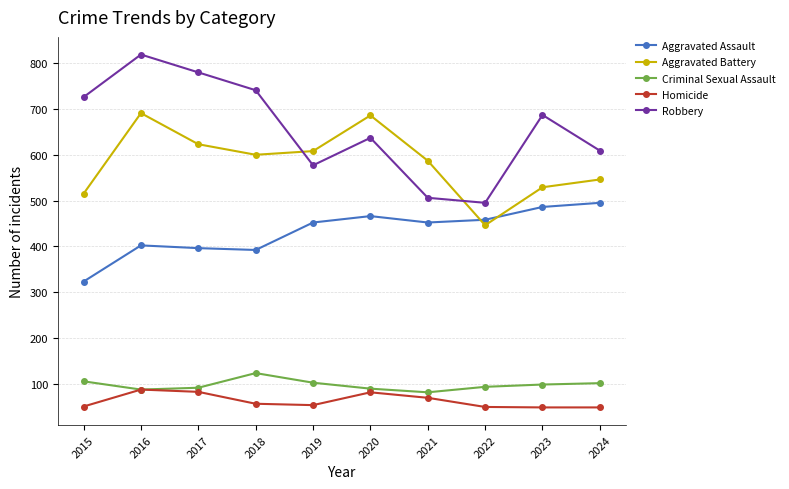

Is the value of Criminal Sexual Assault at 2022 greater than the value of Aggravated Assault at 2018?

No